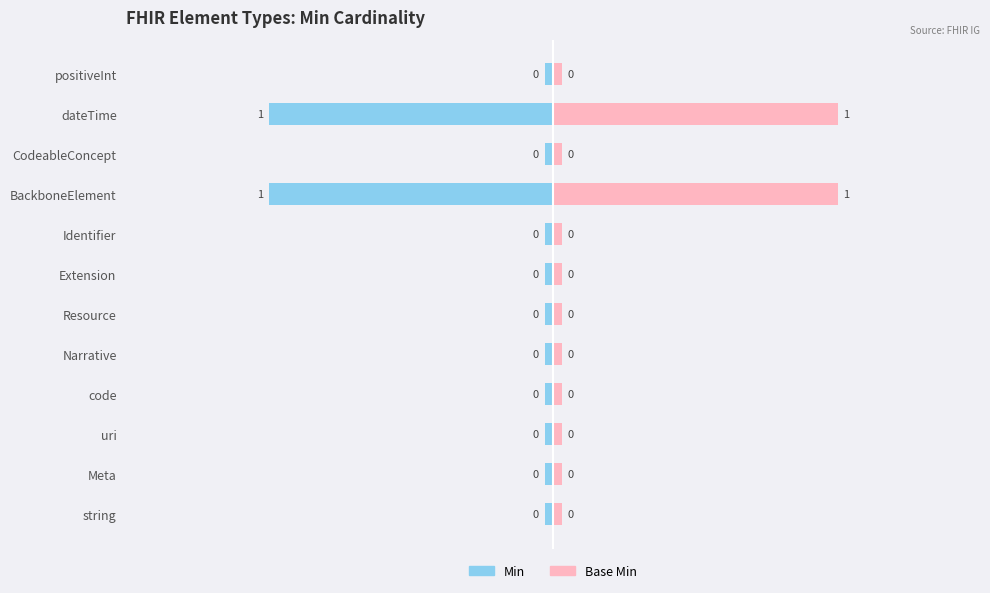

What are all the series names shown in the legend?

Min, Base Min